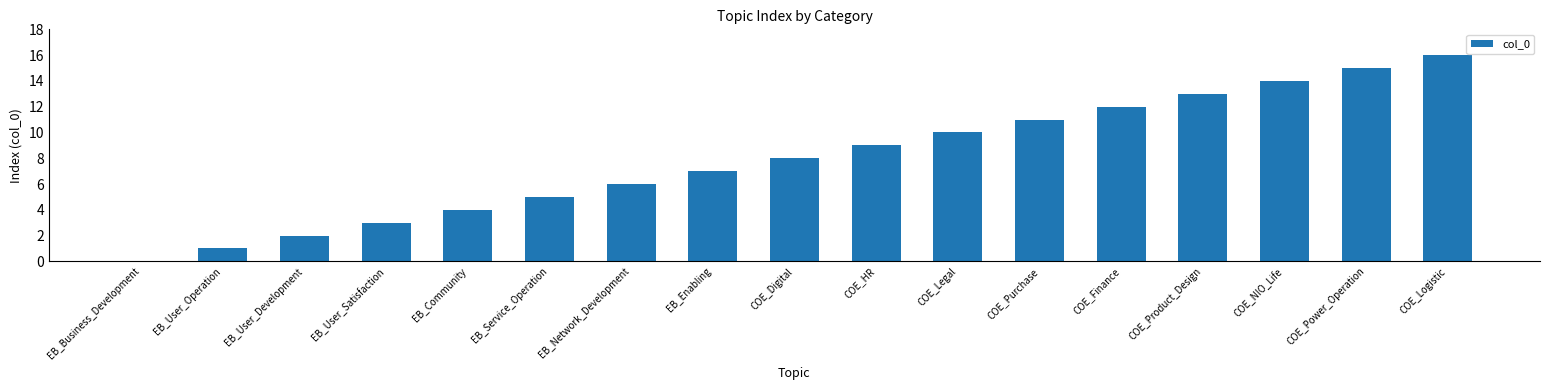

Which has a higher value, COE_Legal or EB_User_Satisfaction?

COE_Legal